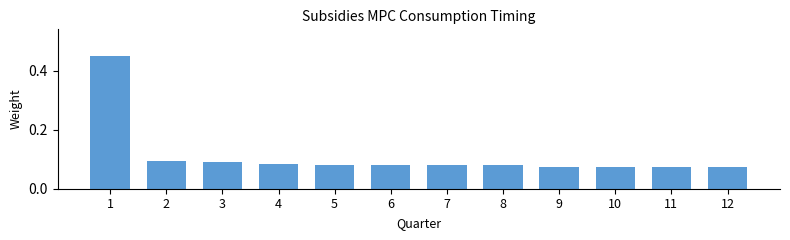

The value at 8 is 0.1. True or false?

True